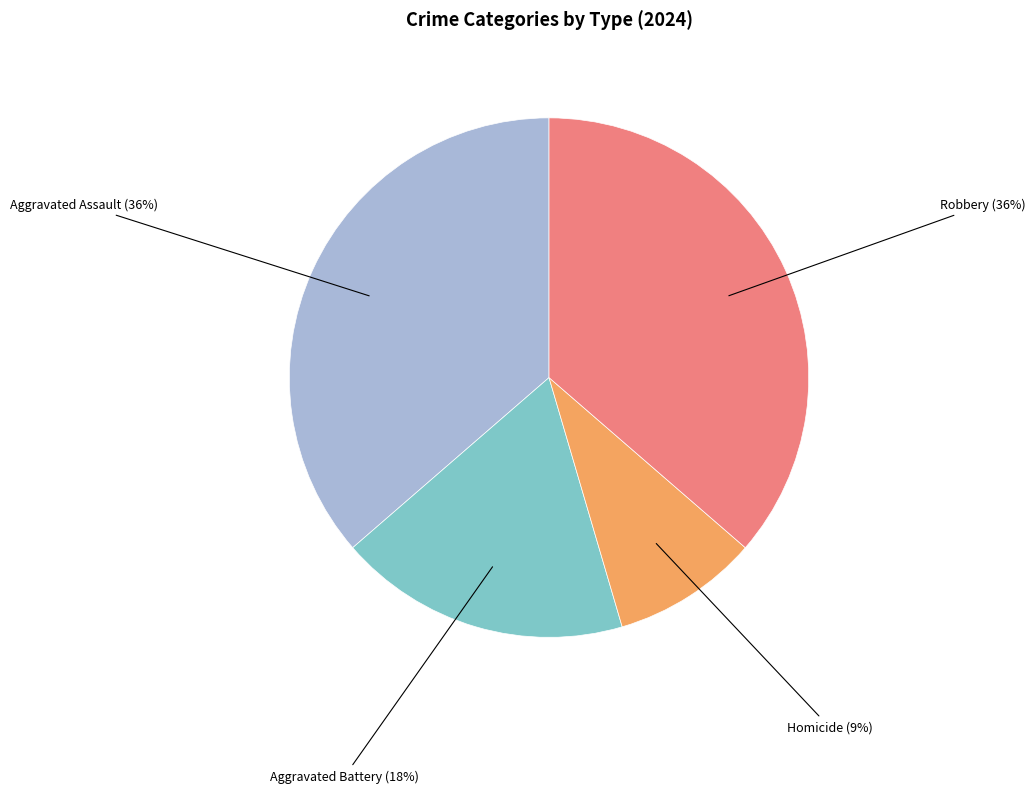

To the nearest percent, what is the difference between the largest and smallest slice percentages?

27%